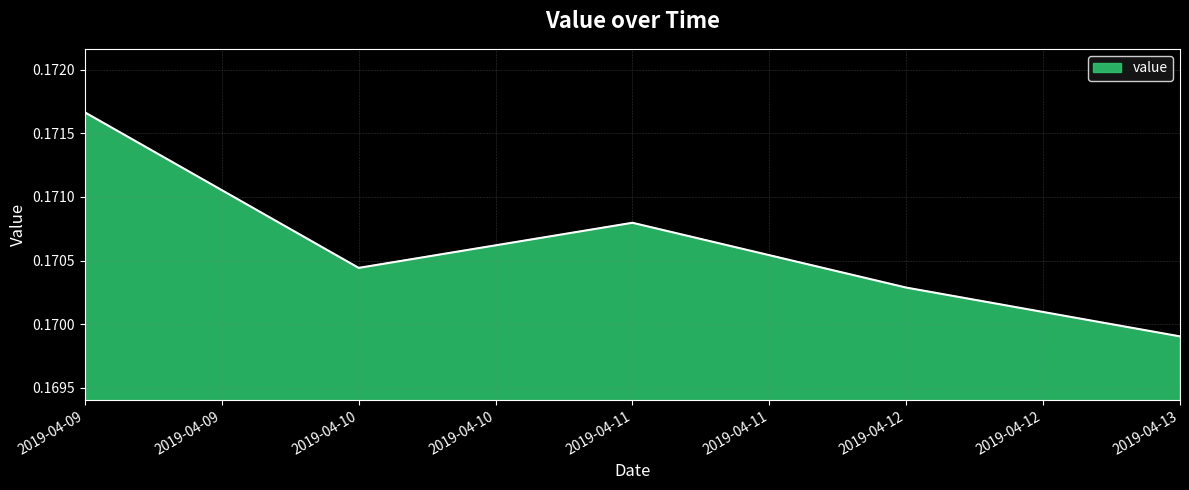

True or false: the data shows 0.3 at 2019-04-10.

False